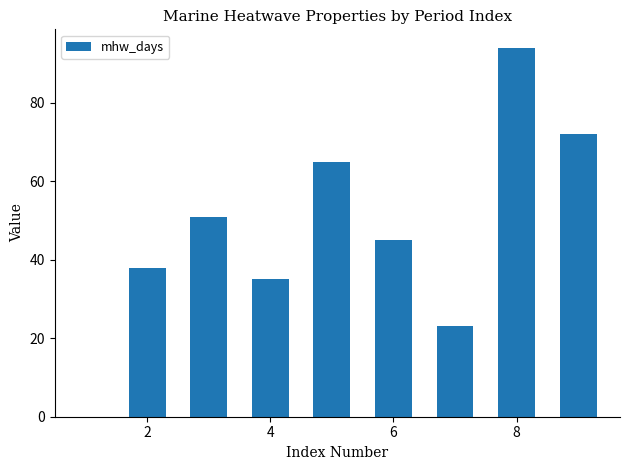

What is the difference between the second highest and minimum values?

49